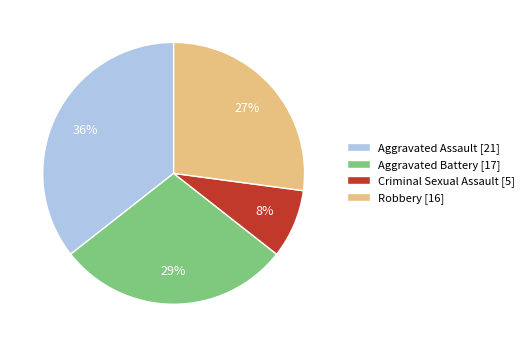

True or false: Robbery accounts for 27% of the total.

True